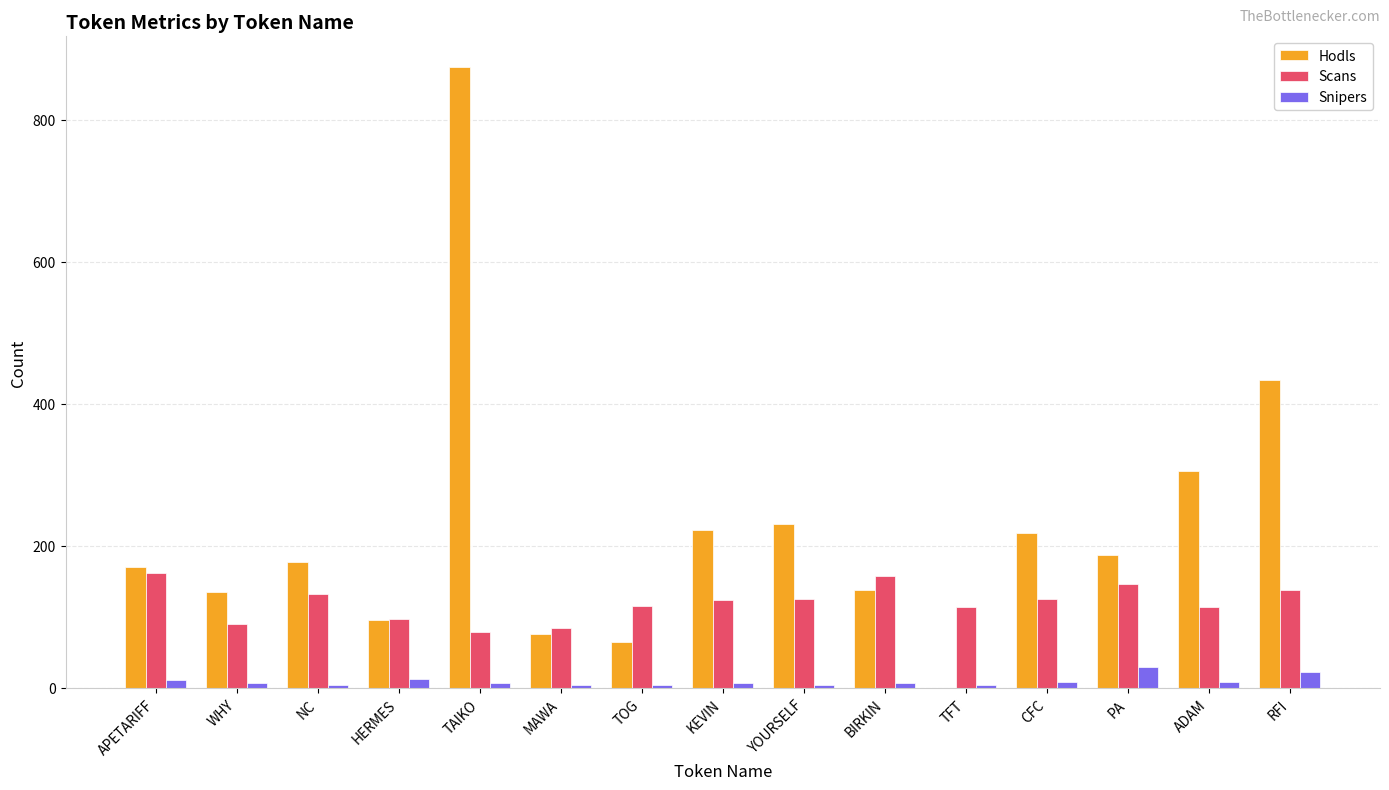

Which series changed the most between ADAM and RFI?

Hodls